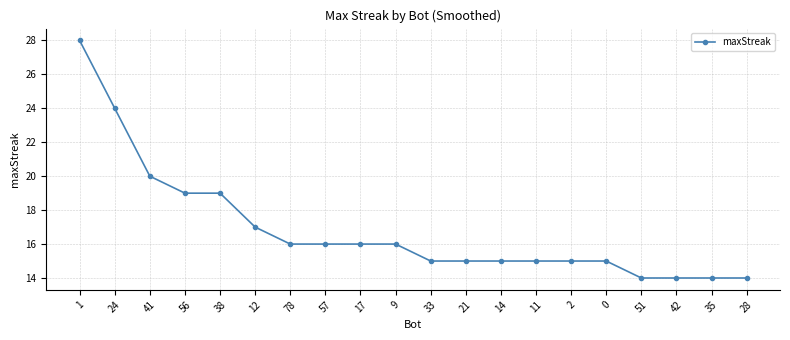

The value at 0 is 15. True or false?

True